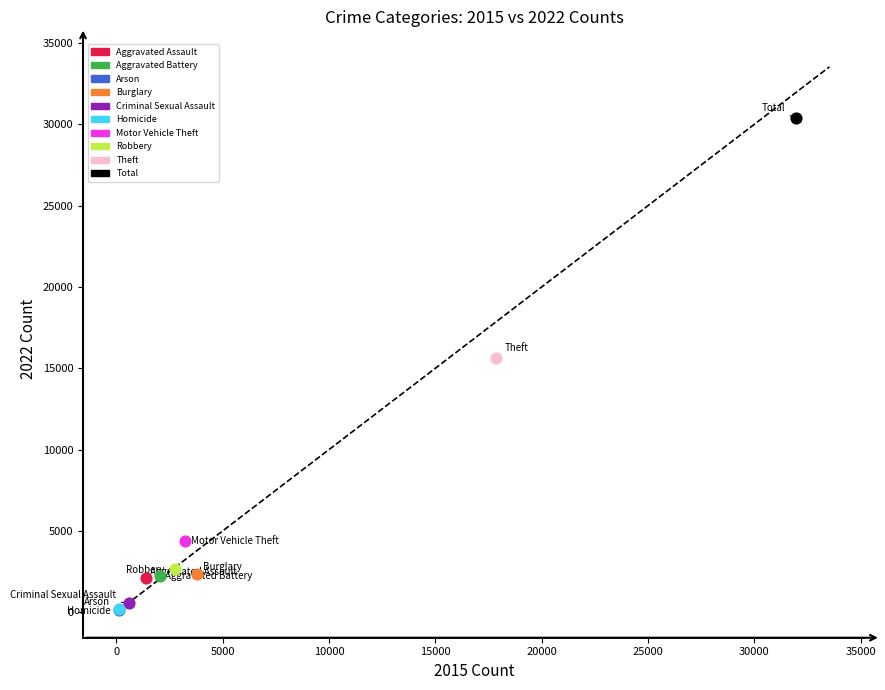

What are all the series names shown in the legend?

Aggravated Assault, Aggravated Battery, Arson, Burglary, Criminal Sexual Assault, Homicide, Motor Vehicle Theft, Robbery, Theft, Total